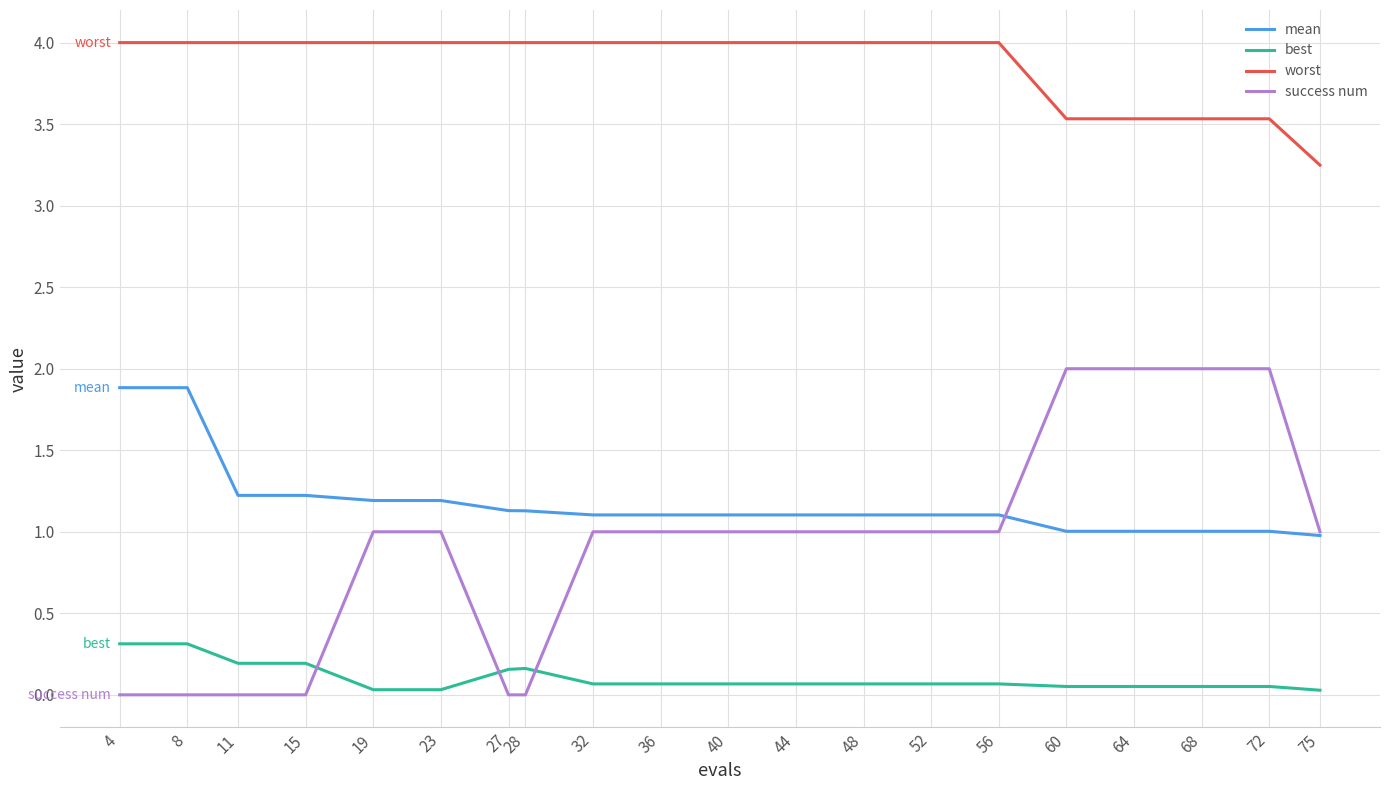

What is the approximate value of success num at 19?

1.0